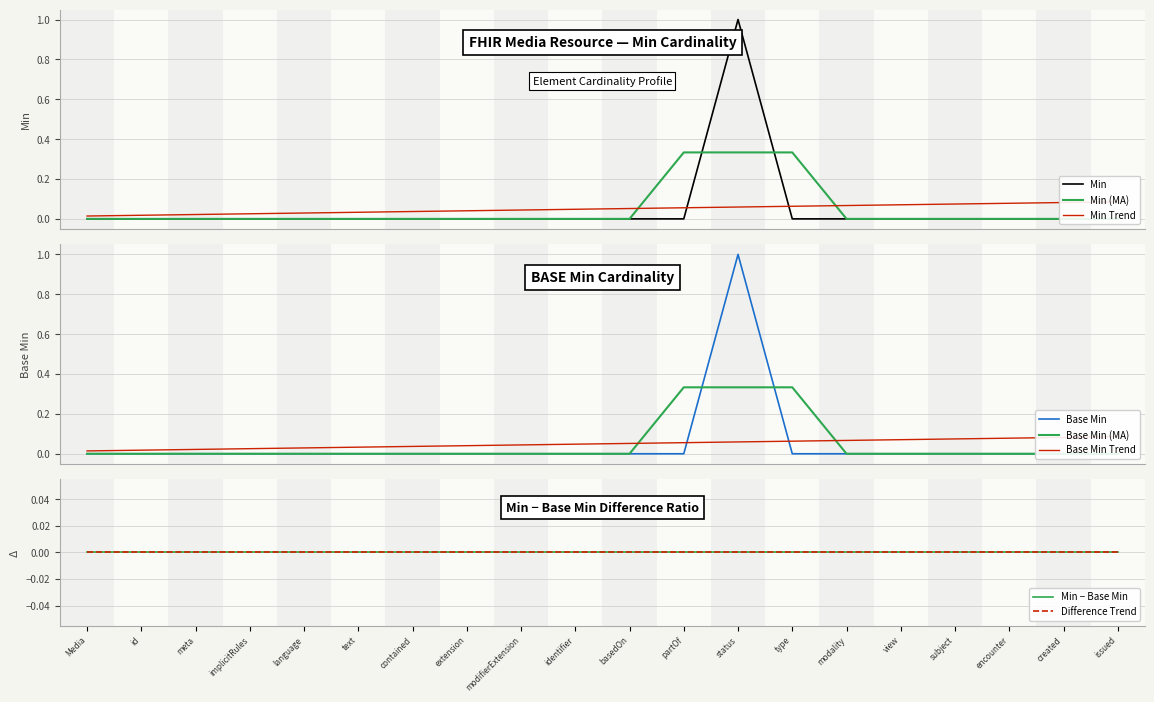

True or false: Min and Base Min cross at least once.

False